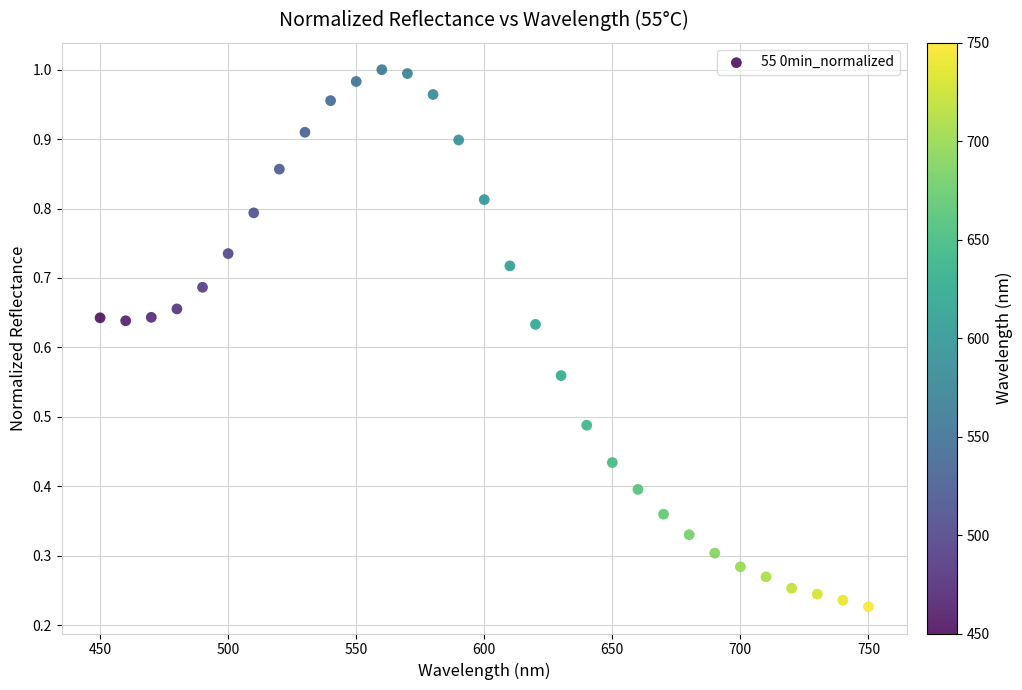

What is the range of X values (max minus min)?

300.0